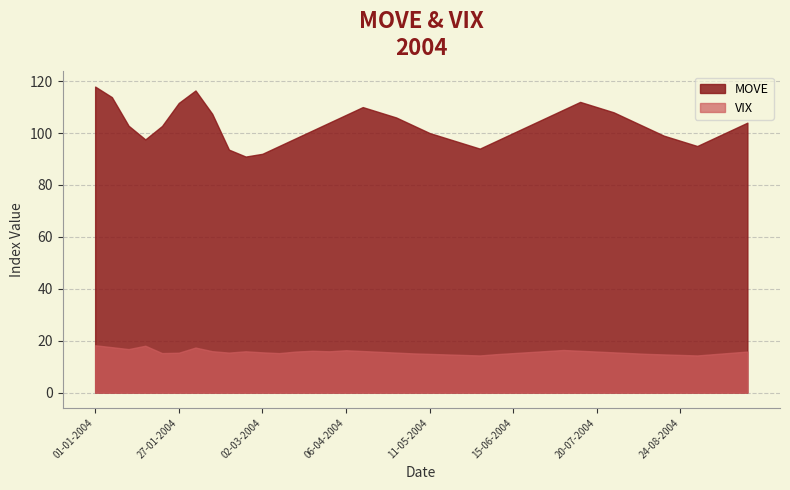

Where is the first local minimum for VIX?

2